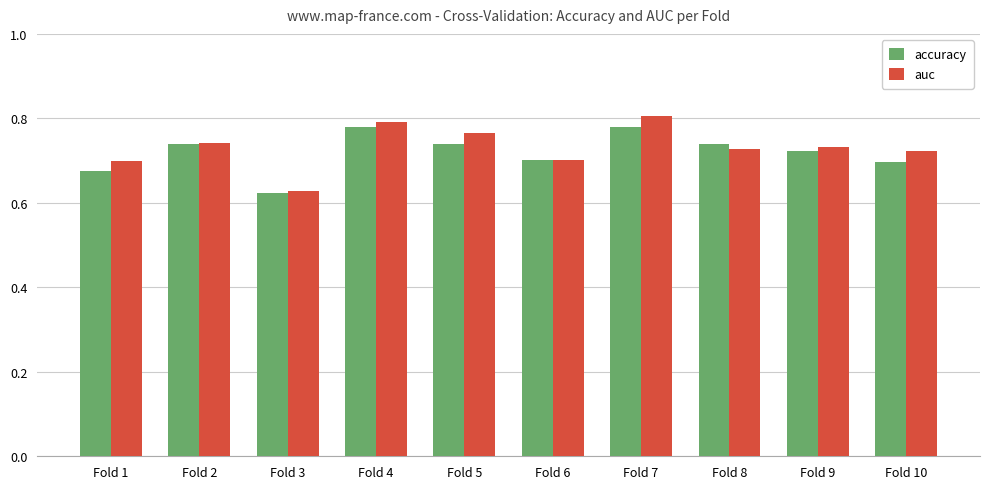

Between Fold 1 and Fold 9, which series saw the biggest shift?

accuracy